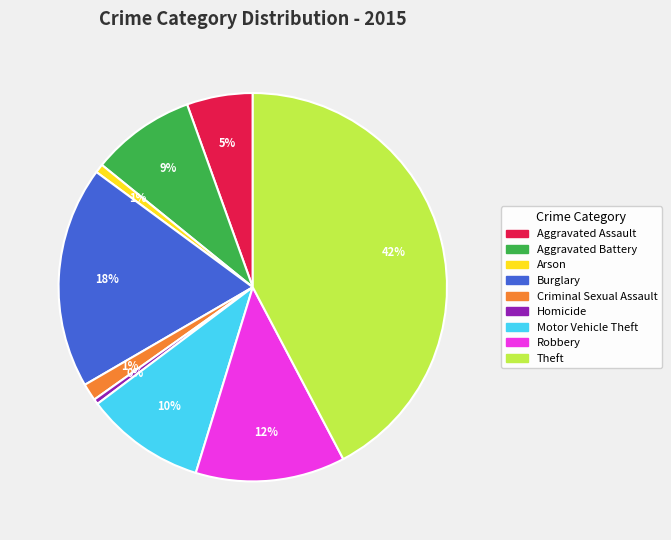

Is the sum of Aggravated Battery and Burglary greater than half?

No